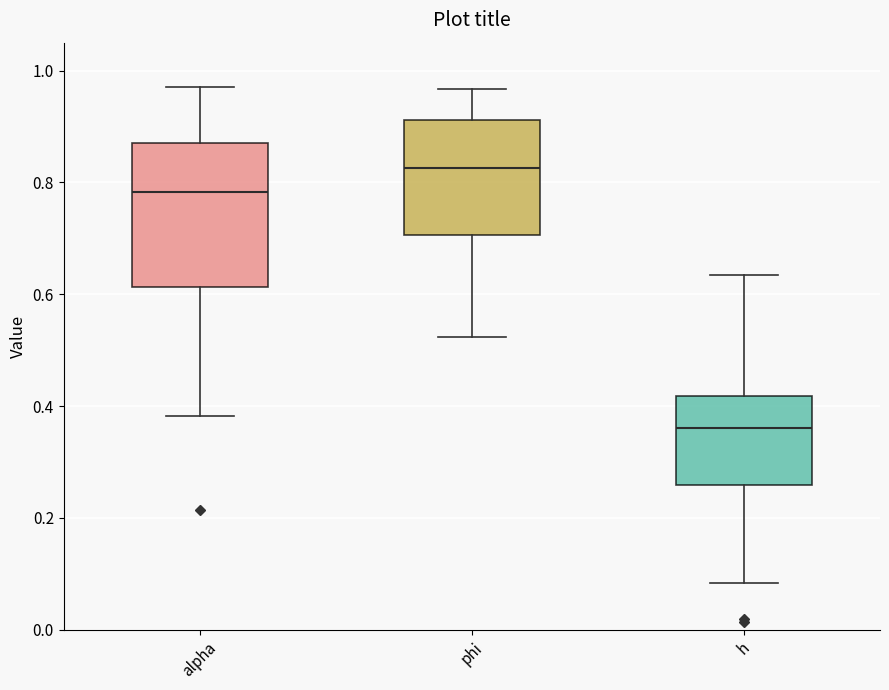

Reading left to right, read every box against the y-axis: the position of its median line, the range the box covers, and the ends of its whiskers. The values are not printed on the chart, so give them approximately, as read against the axis.

alpha: median 0.78, box 0.62 to 0.88, whiskers 0.38 to 0.98
phi: median 0.82, box 0.70 to 0.92, whiskers 0.52 to 0.96
h: median 0.36, box 0.26 to 0.42, whiskers 0.08 to 0.64